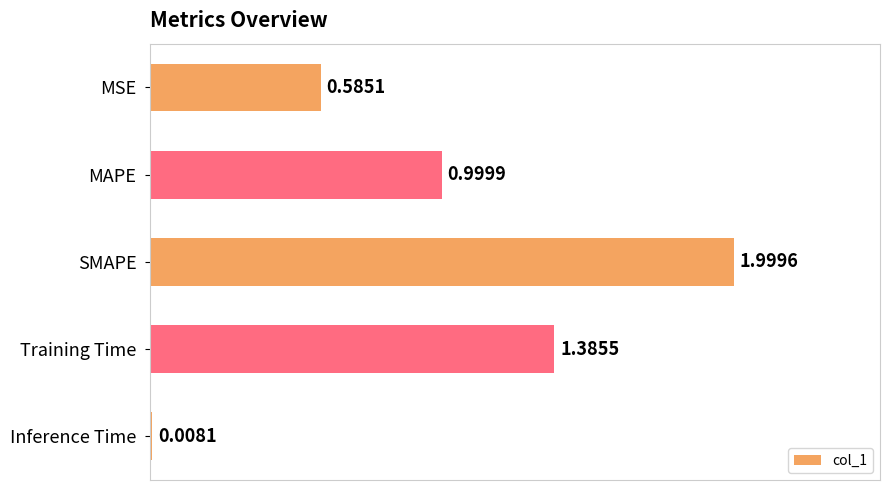

Which has a higher value, MAPE or SMAPE?

SMAPE